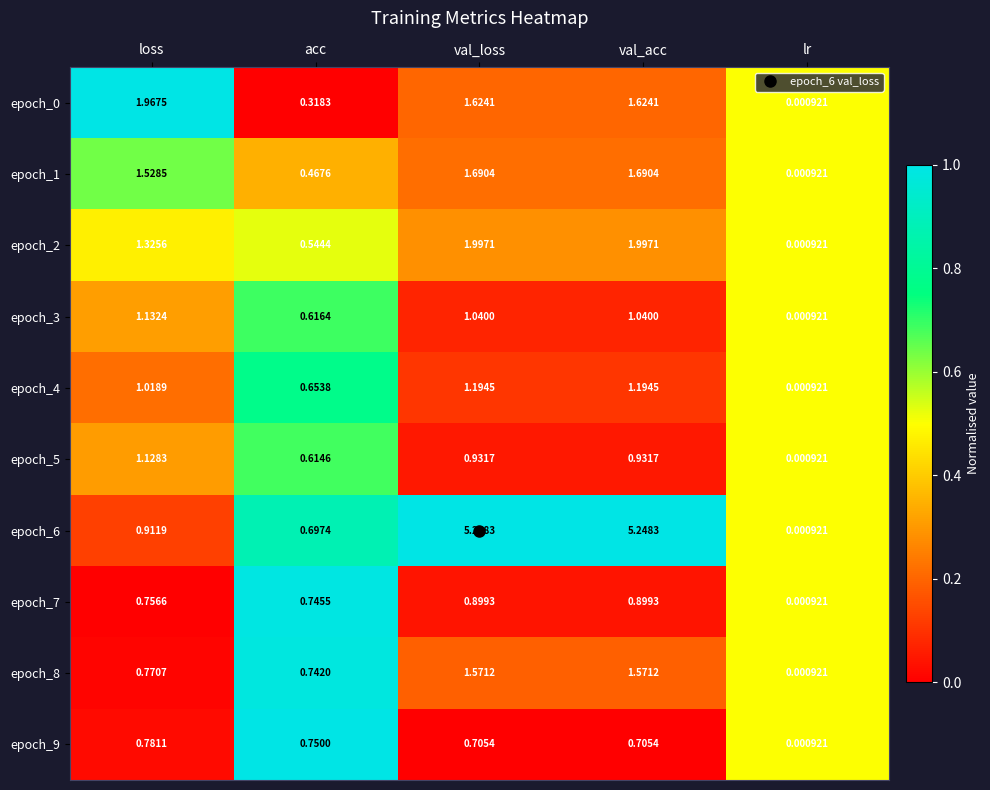

Which label corresponds to the smallest value in the chart?

lr